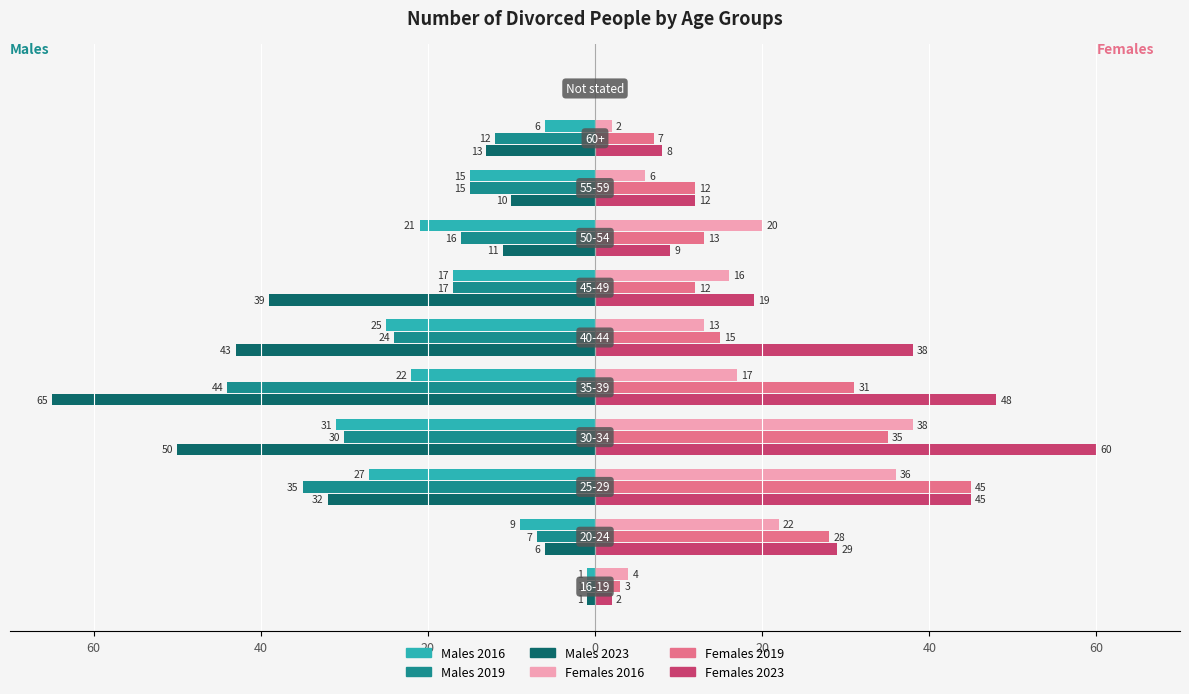

What are all the series names shown in the legend?

Males 2016, Males 2019, Males 2023, Females 2016, Females 2019, Females 2023